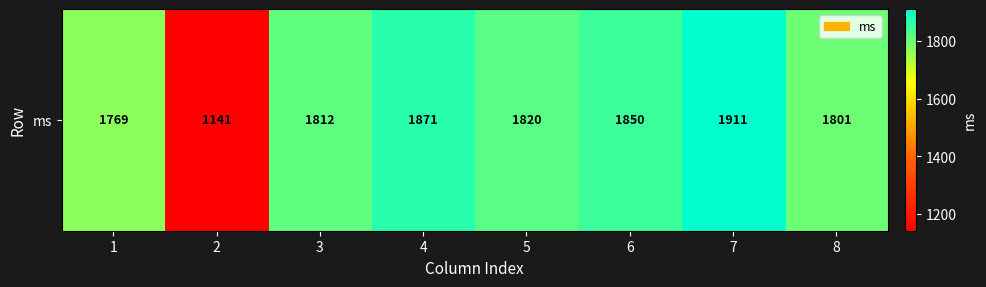

Reading left to right, extract all data points from this chart.

1769	1141	1812	1871	1820	1850	1911	1801